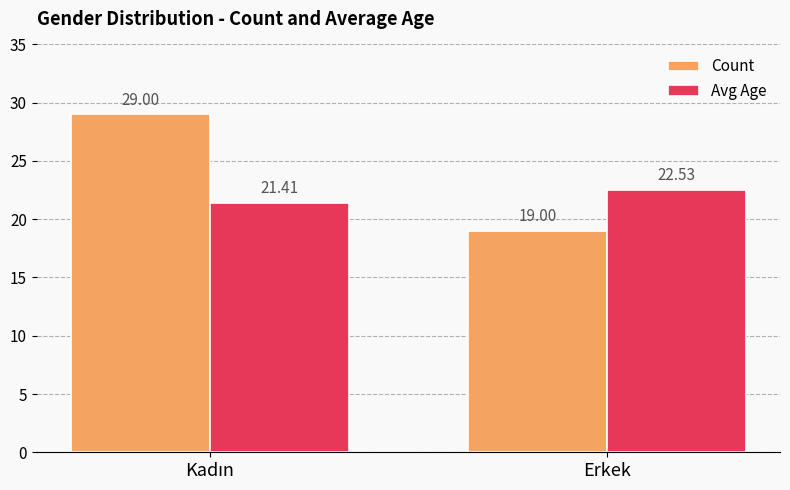

True or false: Avg Age has a value of 22.5 at Erkek.

True